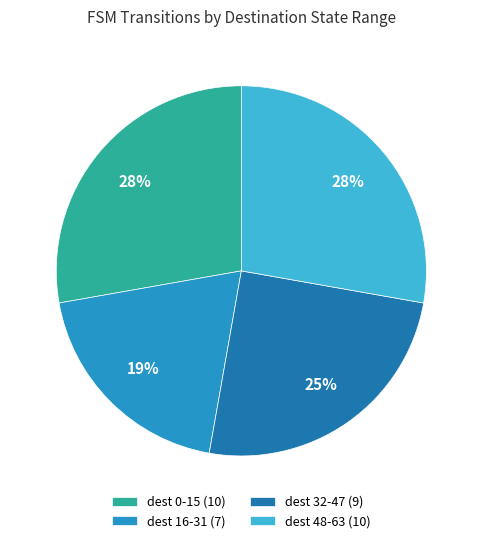

How many slices are in this pie chart?

4